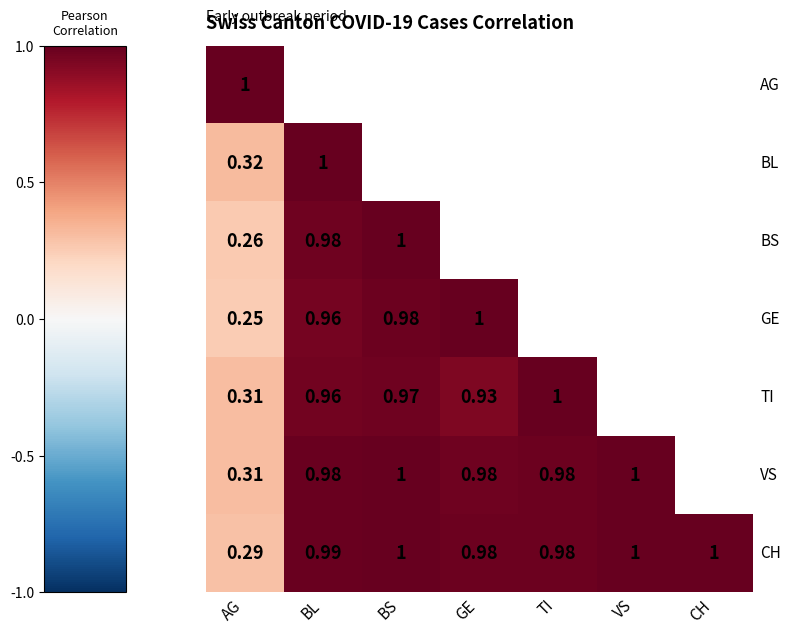

At how many categories does at least one series exceed 0?

7